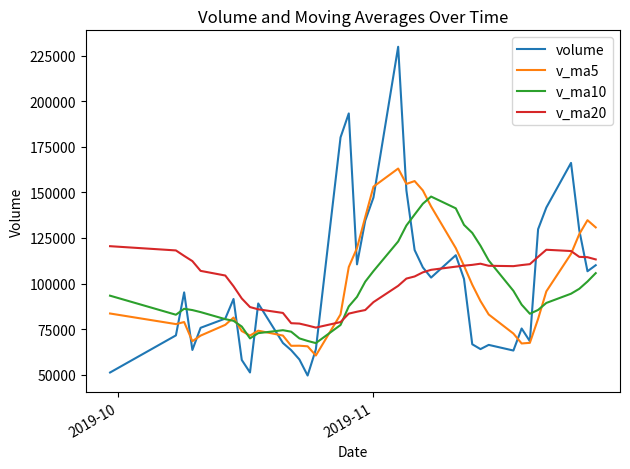

What is the smallest value displayed?

49552.4